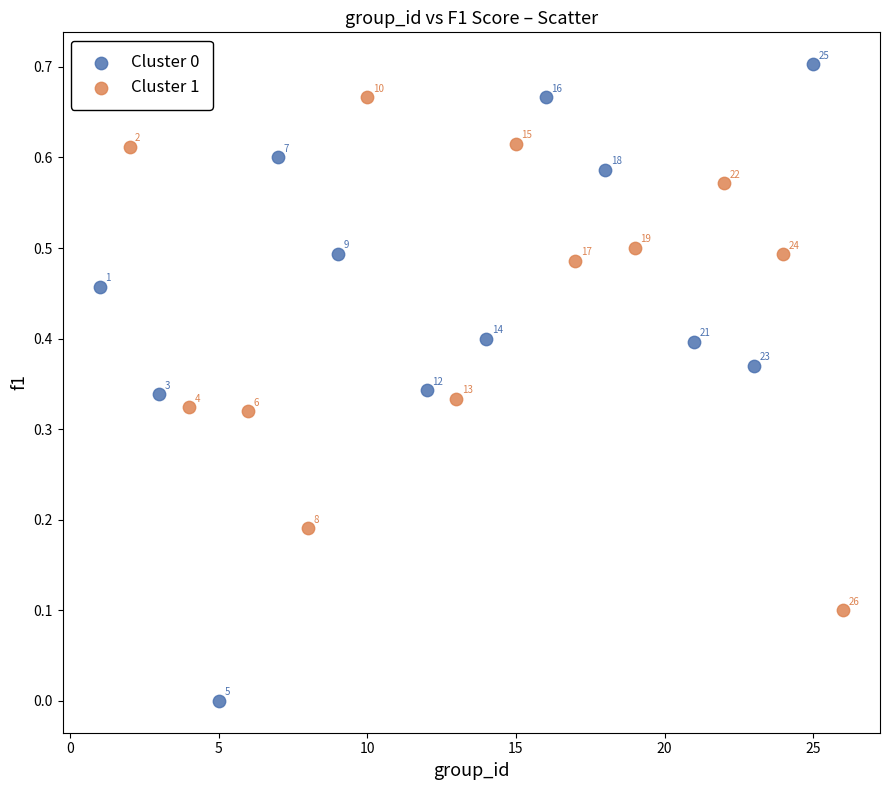

Which series has the largest Y range (max minus min)?

Cluster 0